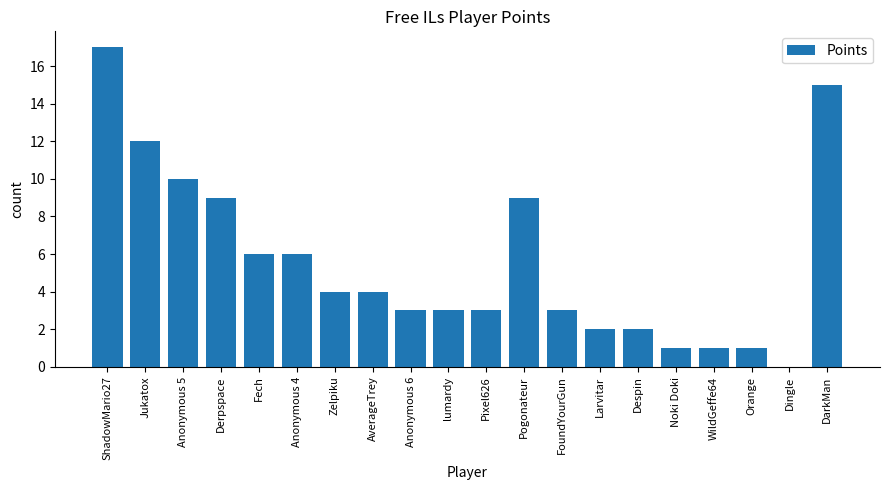

Reading right to left, what are all the values shown in this chart?

DarkMan=15	Dingle=0	Orange=1	WildGeffe64=1	Noki Doki=1	Despin=2	Larvitar=2	FoundYourGun=3	Pogonateur=9	Pixel626=3	lumardy=3	Anonymous 6=3	AverageTrey=4	Zelpiku=4	Anonymous 4=6	Fech=6	Derpspace=9	Anonymous 5=10	Jukatox=12	ShadowMario27=17